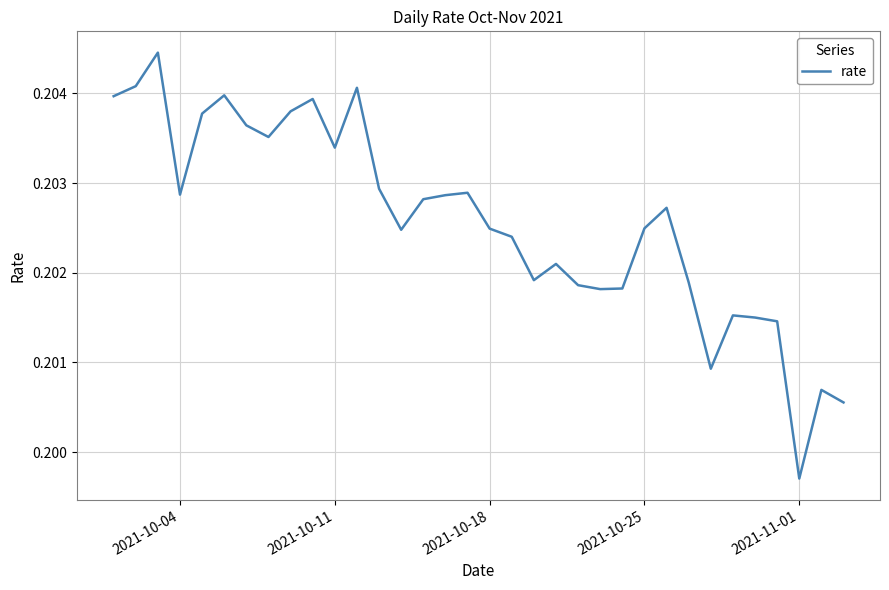

Where is the data nearest to the value 0?

2021-11-01